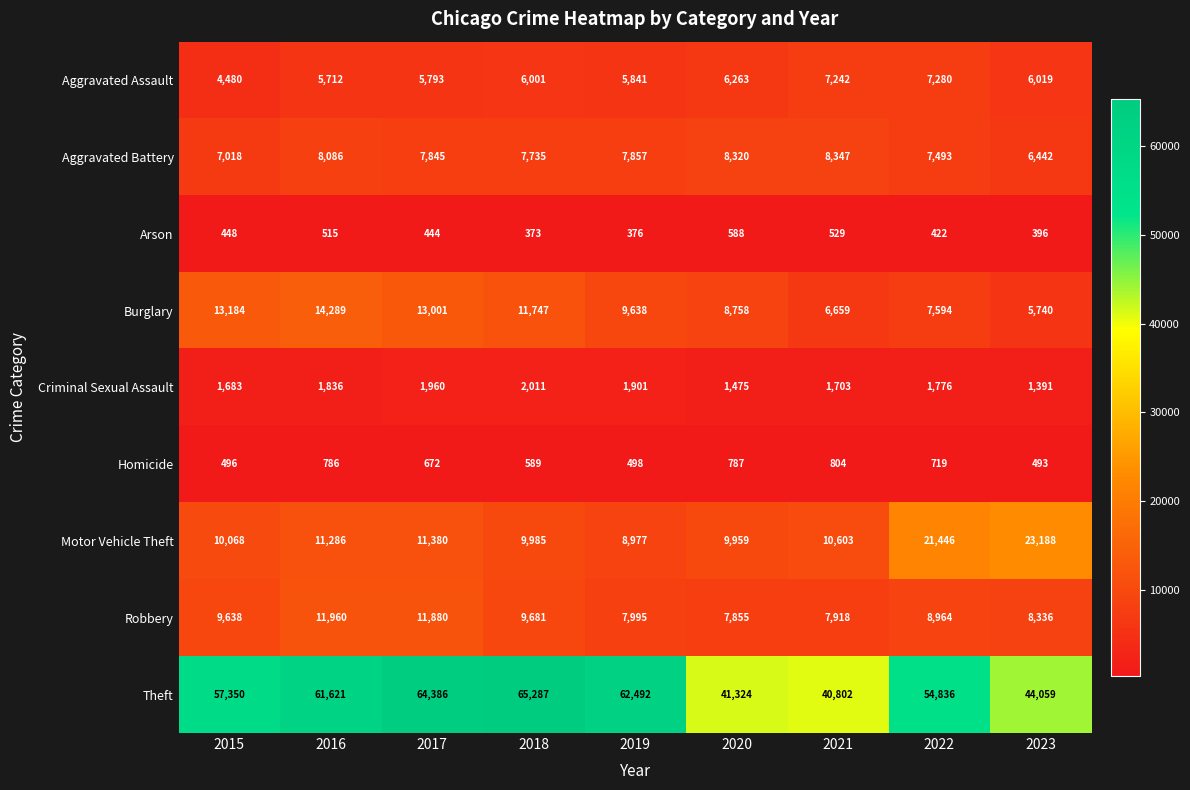

Which category has the highest value across all series?

2018